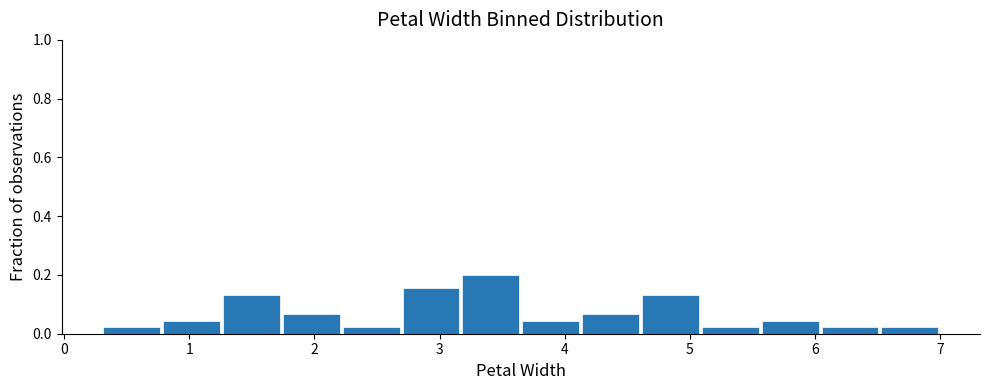

Reading left to right, transcribe this chart: for each bar, give the range it covers on the x-axis and its height. Neither the bar edges nor the heights are printed on the chart, so give them approximately, as read against the axes.

0.3 to 0.8: 0.02
0.8 to 1.3: 0.04
1.3 to 1.7: 0.14
1.7 to 2.2: 0.06
2.2 to 2.7: 0.02
2.7 to 3.2: 0.16
3.2 to 3.7: 0.20
3.7 to 4.1: 0.04
4.1 to 4.6: 0.06
4.6 to 5.1: 0.14
5.1 to 5.6: 0.02
5.6 to 6.0: 0.04
6.0 to 6.5: 0.02
6.5 to 7.0: 0.02